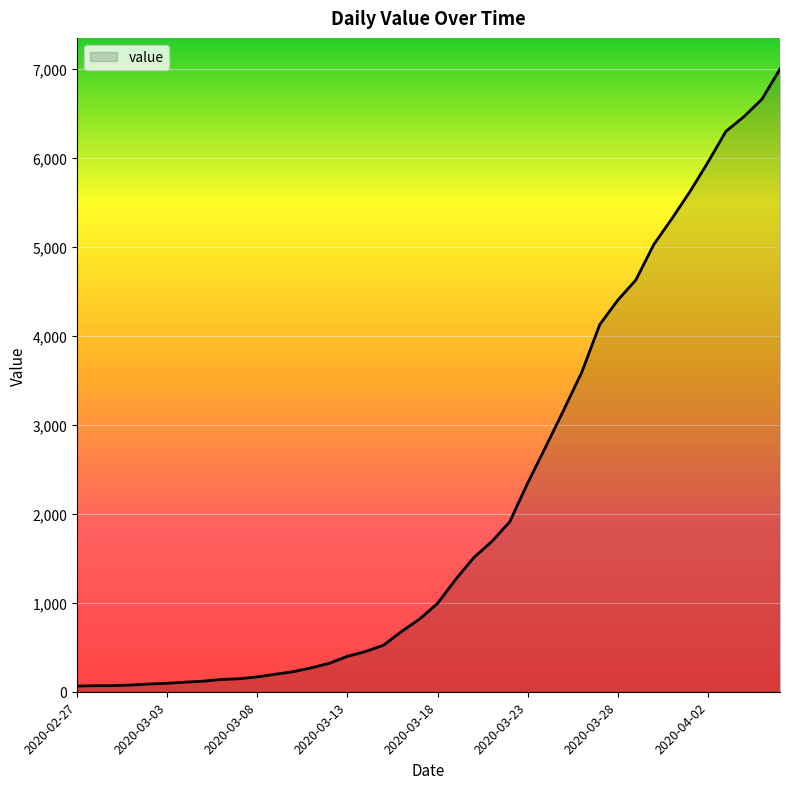

What is the greatest value displayed?

6995